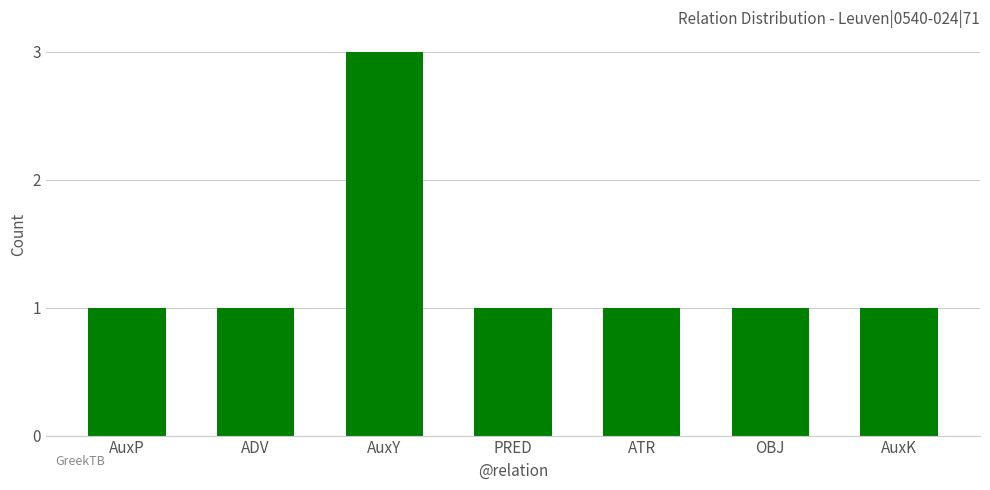

What is the ratio of the value at ATR to the value at AuxK?

1.0